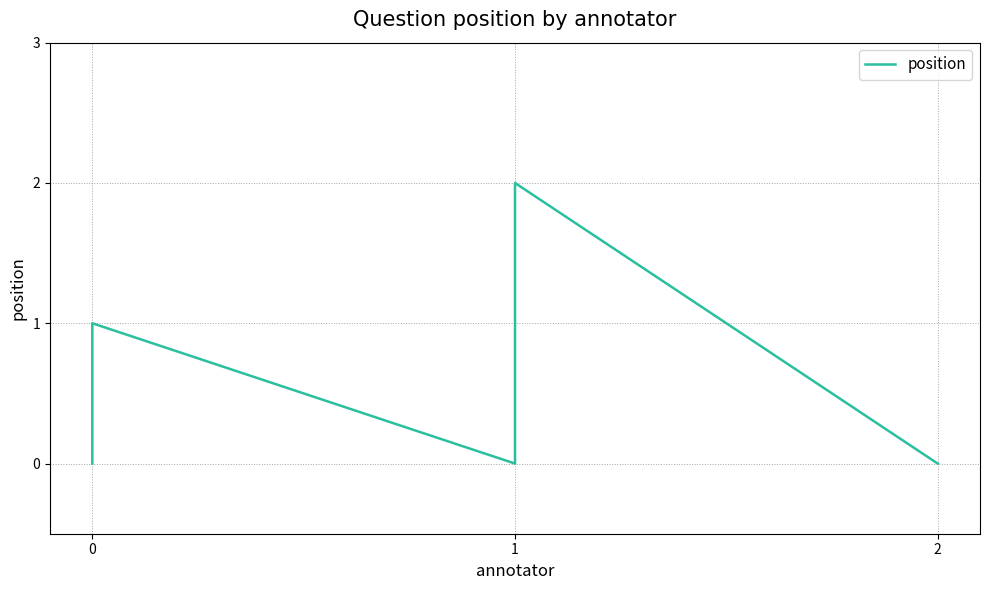

Where does the data first go above 1?

1